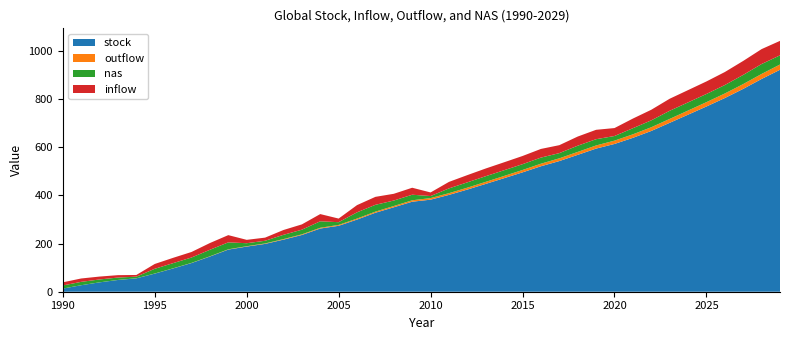

Reading left to right, extract all data points from this chart.

stock: 1990=13.0	1991=27.0	1992=38.9	1993=48.8	1994=55.6	1995=75.2	1996=96.7	1997=119.1	1998=146.2	1999=175.0	2000=187.5	2001=198.6	2002=216.3	2003=235.6	2004=262.4	2005=273.8	2006=299.6	2007=328.0	2008=350.7	2009=373.8	2010=382.3	2011=402.1	2012=424.3	2013=447.8	2014=471.6	2015=495.7	2016=521.0	2017=542.6	2018=568.4	2019=594.4	2020=613.6	2021=639.0	2022=667.6	2023=701.4	2024=735.3	2025=769.2	2026=804.3	2027=842.4	2028=883.6	2029=921.7
outflow: 1990=0.0	1991=0.0	1992=0.1	1993=0.1	1994=0.2	1995=0.3	1996=0.5	1997=0.7	1998=0.9	1999=1.2	2000=1.5	2001=1.9	2002=2.3	2003=2.7	2004=3.2	2005=3.6	2006=4.2	2007=4.7	2008=5.3	2009=5.9	2010=6.5	2011=7.2	2012=7.8	2013=8.5	2014=9.2	2015=9.9	2016=10.7	2017=11.4	2018=12.2	2019=13.0	2020=13.8	2021=14.6	2022=15.4	2023=16.3	2024=17.1	2025=18.0	2026=18.9	2027=19.9	2028=20.9	2029=21.9
nas: 1990=13.0	1991=14.0	1992=11.9	1993=9.9	1994=6.8	1995=19.7	1996=21.5	1997=22.3	1998=27.1	1999=28.8	2000=12.5	2001=11.1	2002=17.7	2003=19.3	2004=26.8	2005=11.4	2006=25.8	2007=28.3	2008=22.7	2009=23.1	2010=8.5	2011=19.8	2012=22.2	2013=23.5	2014=23.8	2015=24.1	2016=25.3	2017=21.6	2018=25.8	2019=26.0	2020=19.2	2021=25.4	2022=28.6	2023=33.7	2024=33.9	2025=34.0	2026=35.1	2027=38.1	2028=41.1	2029=38.1
inflow: 1990=13.0	1991=14.0	1992=12.0	1993=10.0	1994=7.0	1995=20.0	1996=22.0	1997=23.0	1998=28.0	1999=30.0	2000=14.0	2001=13.0	2002=20.0	2003=22.0	2004=30.0	2005=15.0	2006=30.0	2007=33.0	2008=28.0	2009=29.0	2010=15.0	2011=27.0	2012=30.0	2013=32.0	2014=33.0	2015=34.0	2016=36.0	2017=33.0	2018=38.0	2019=39.0	2020=33.0	2021=40.0	2022=44.0	2023=50.0	2024=51.0	2025=52.0	2026=54.0	2027=58.0	2028=62.0	2029=60.0